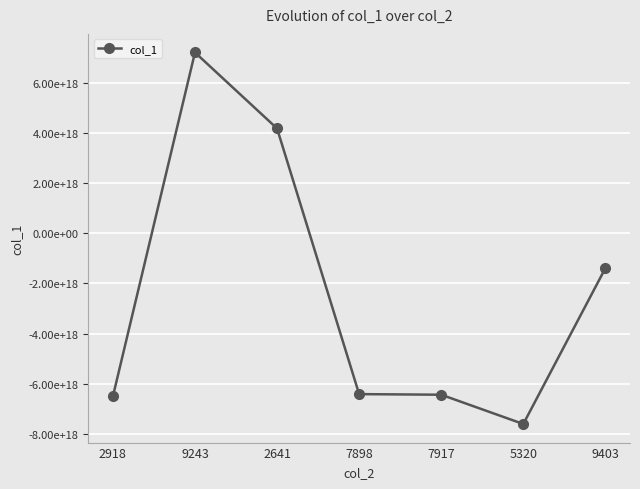

Read the value at 2918, to the nearest 50.

-6508319565970867200